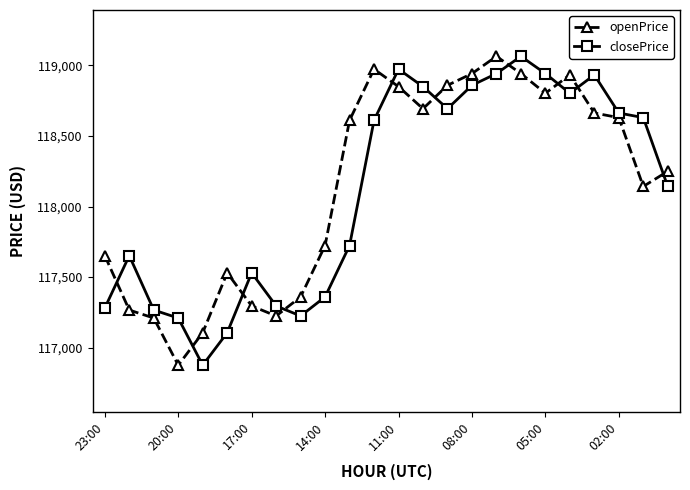

True or false: openPrice has more than 1 points higher than both neighbors.

True